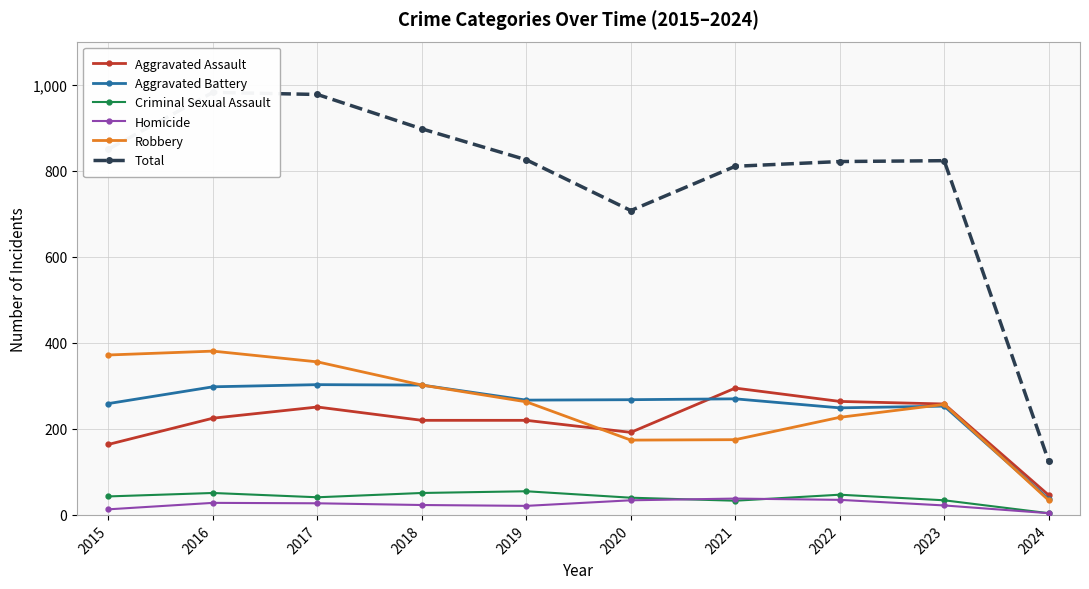

How many series are shown in this chart?

6